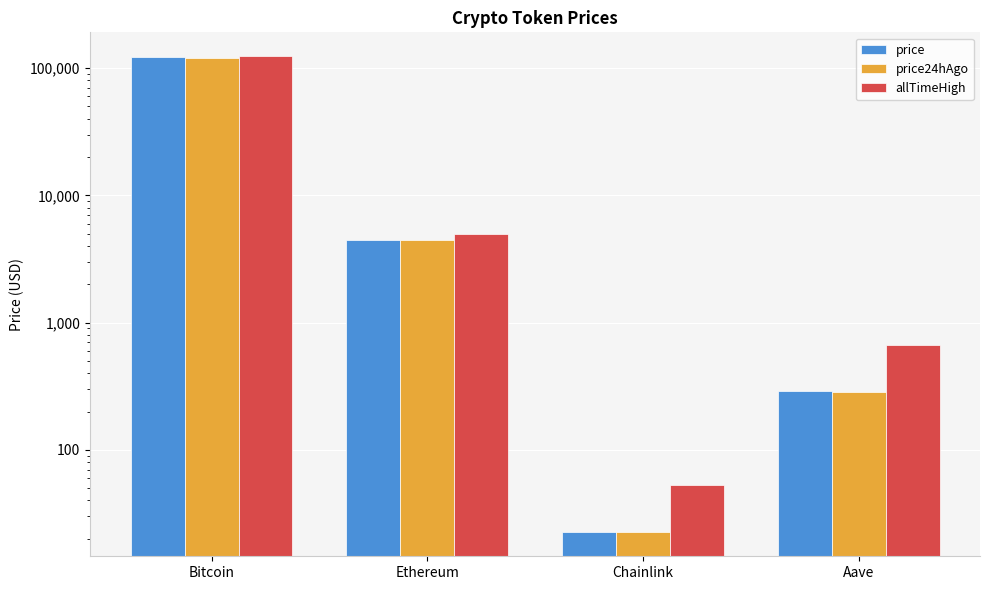

The price series shows 122238.0 at Bitcoin. True or false?

True